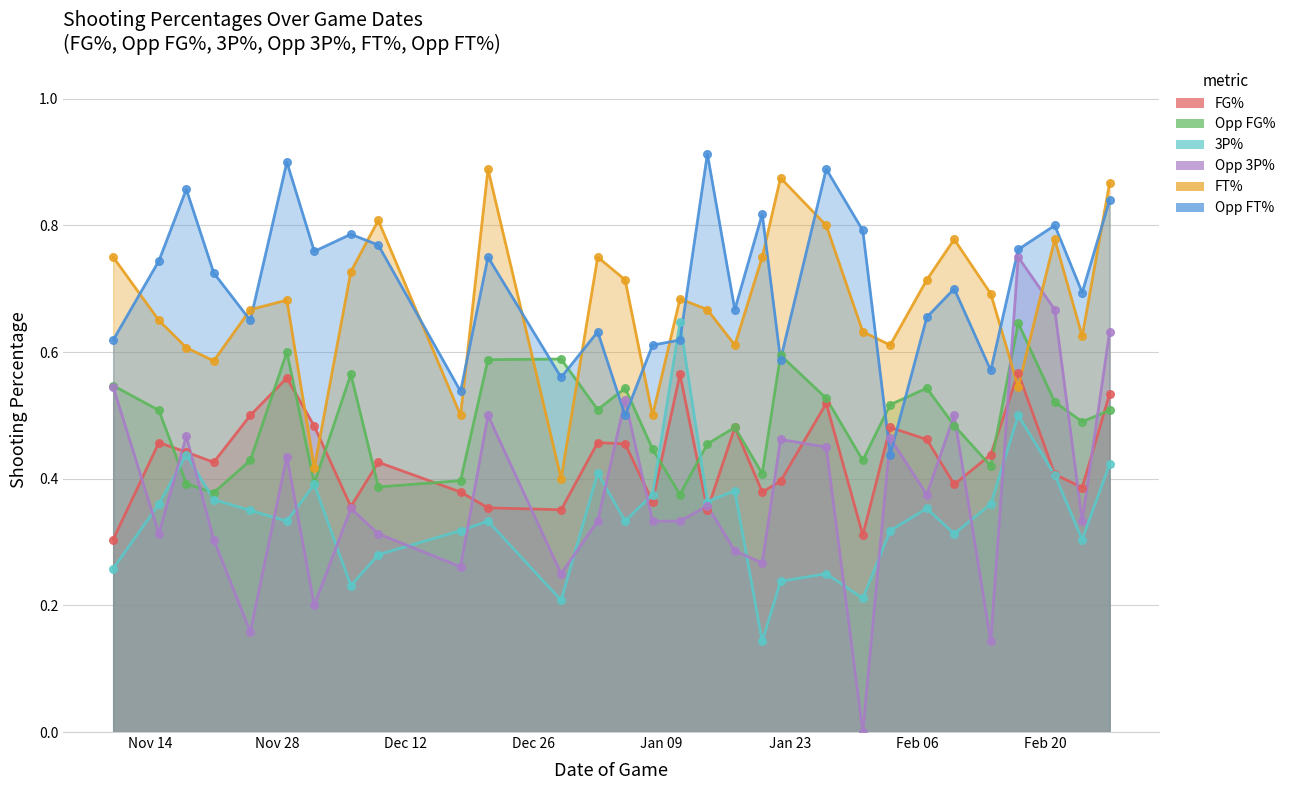

At how many categories does at least one series exceed 0?

30